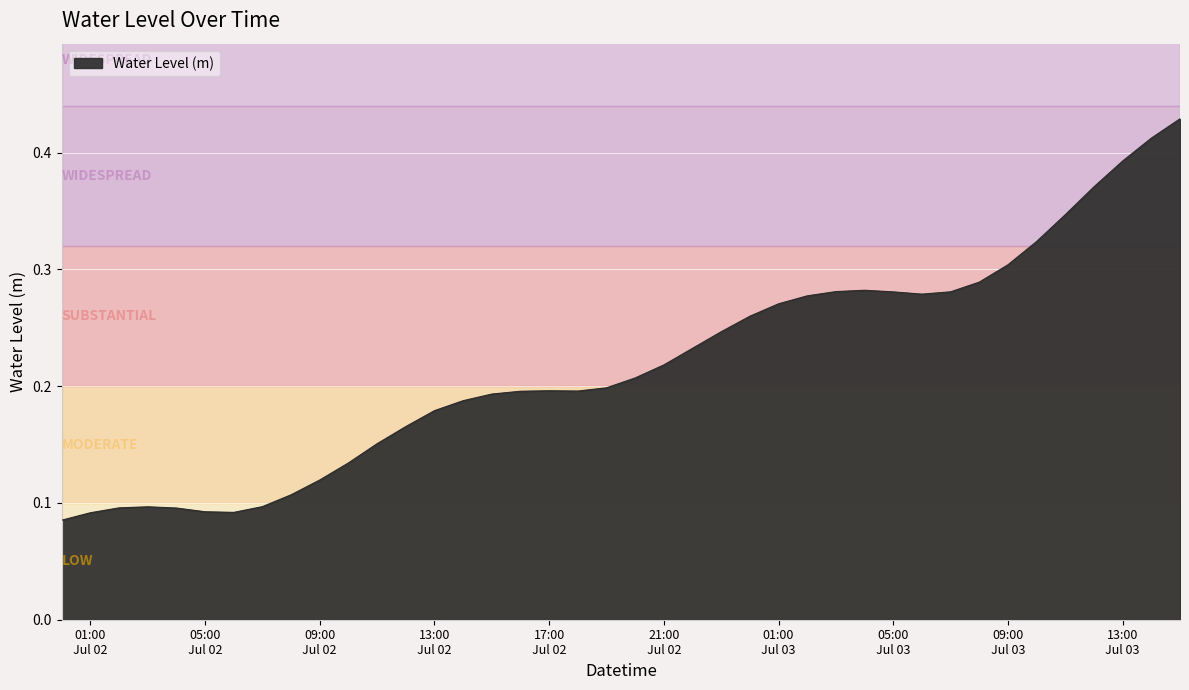

Is this an area chart (filled region under the line)?

Yes